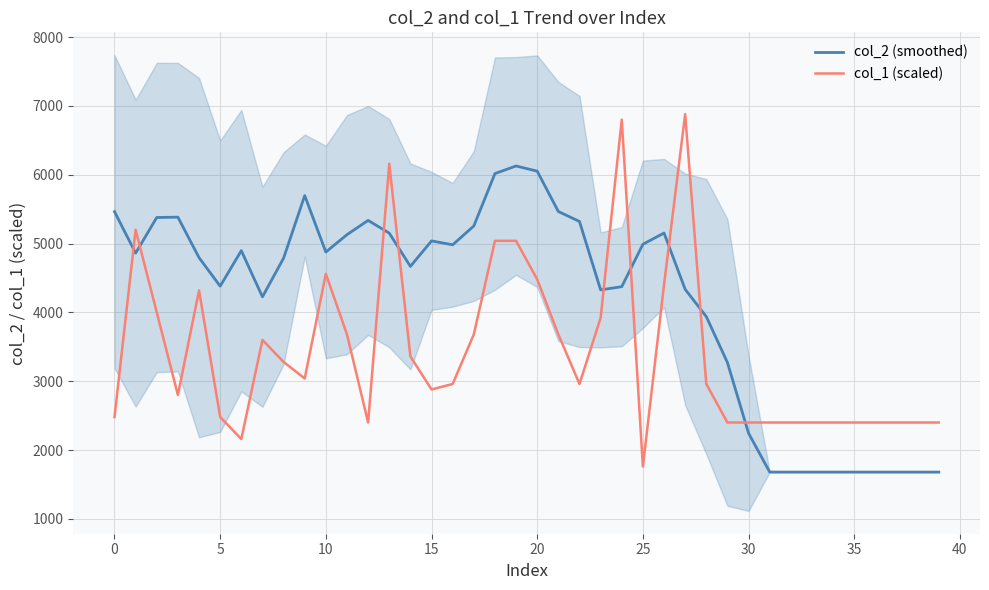

Rank the series by their average value, from highest to lowest.

col_2 (smoothed), col_1 (scaled)